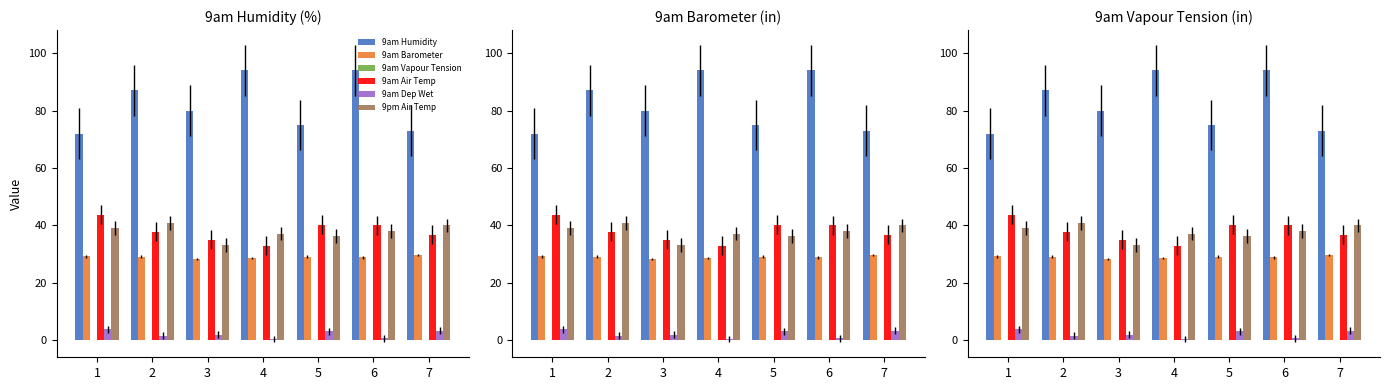

Which series has the largest range (max minus min)?

9am Humidity